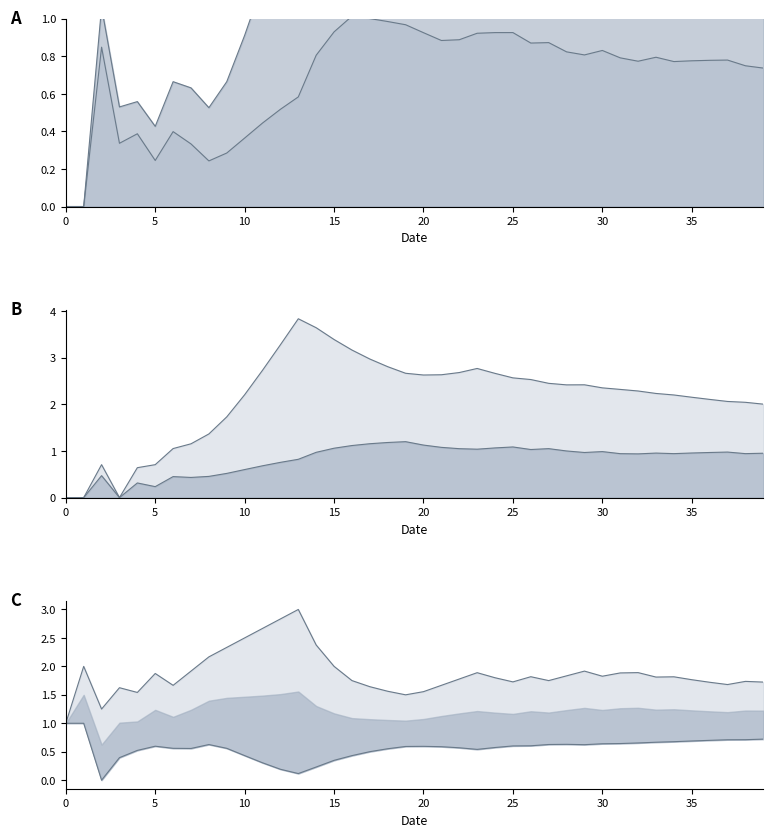

What is the label of the 27th point from the left?

26